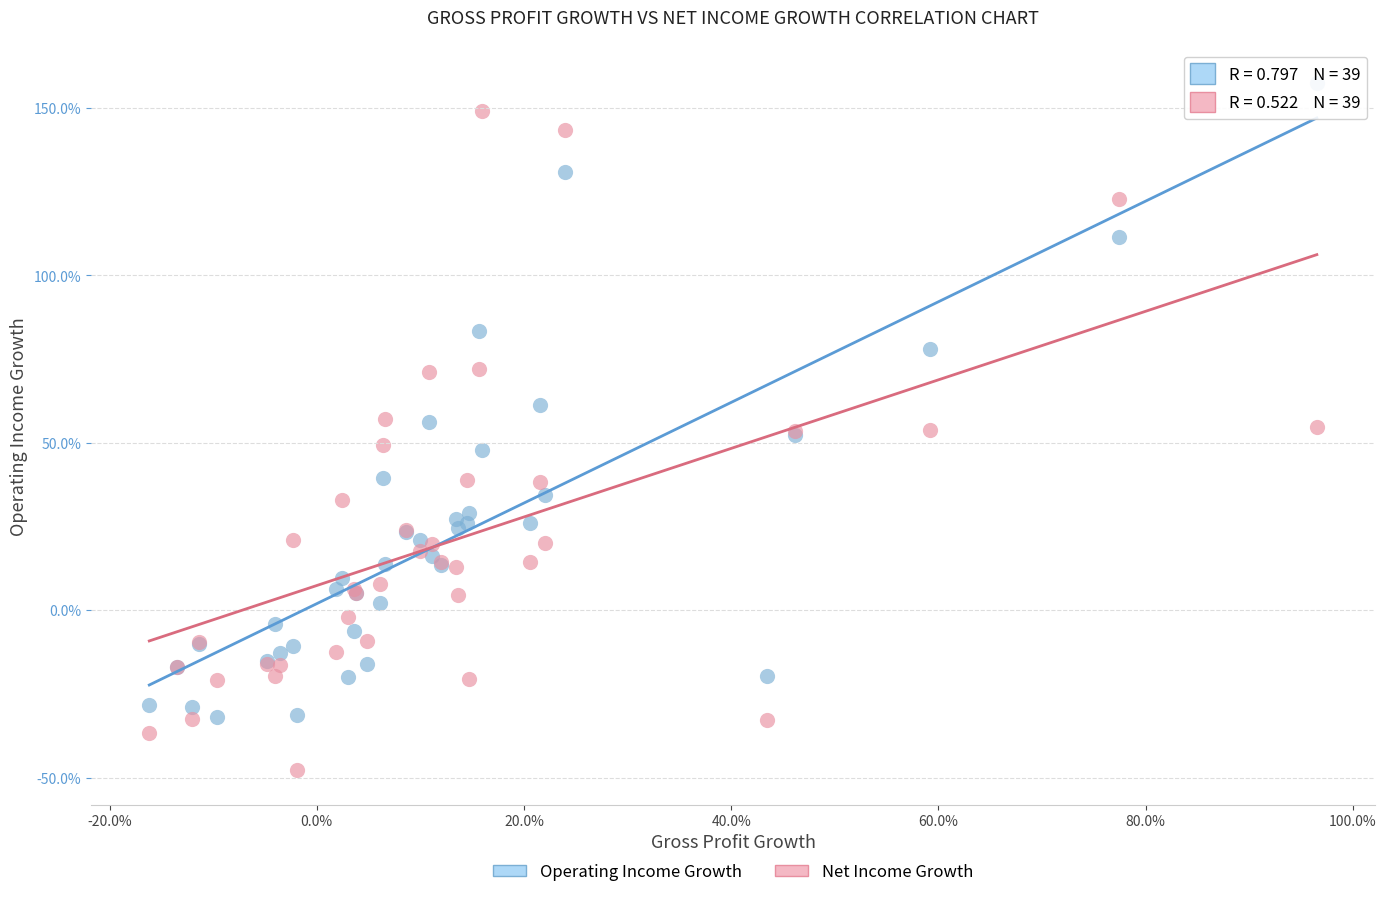

What are all the series names shown in the legend?

Operating Income Growth, Net Income Growth